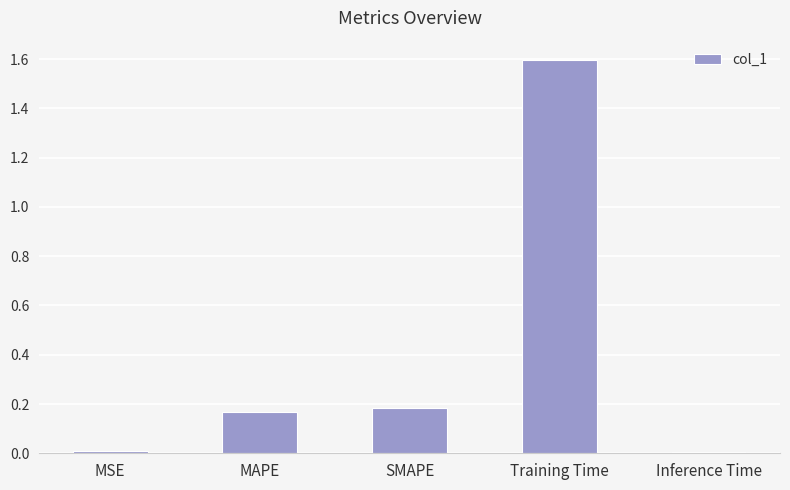

The value at Training Time is 2.8. True or false?

False